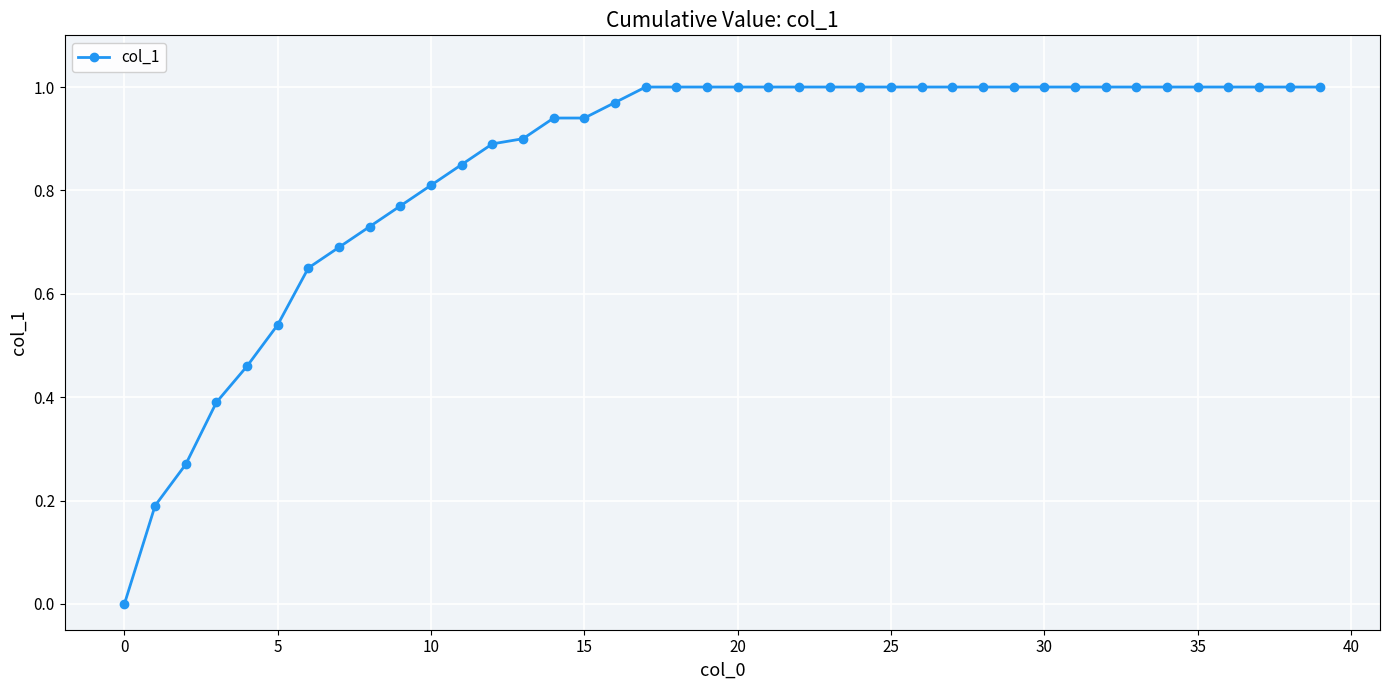

How many categories are shown in the chart?

40